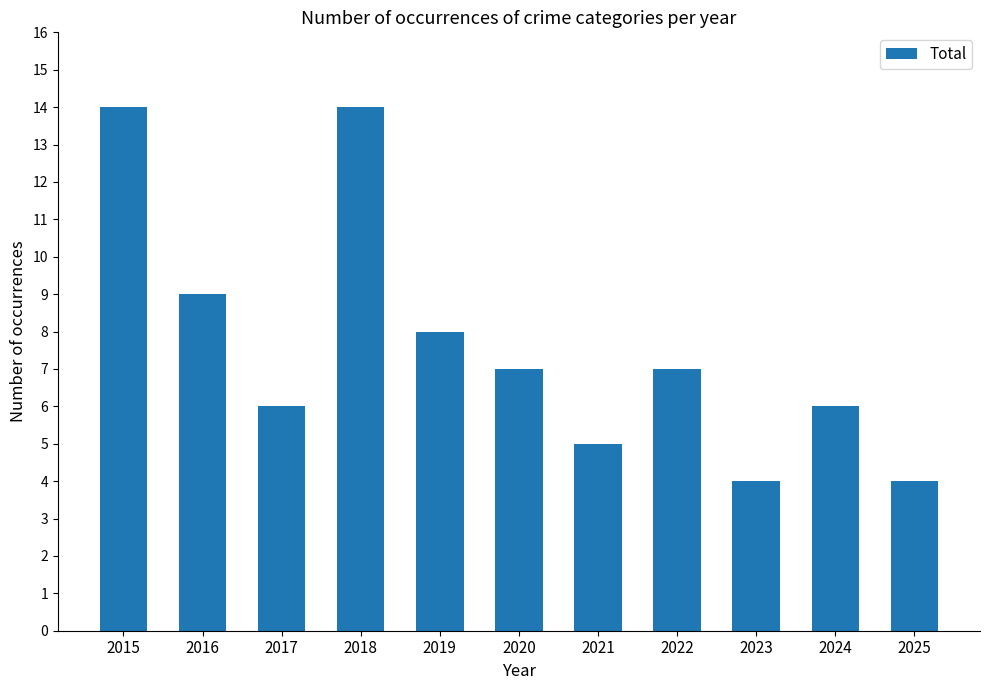

At which label does the data first exceed 7?

2015